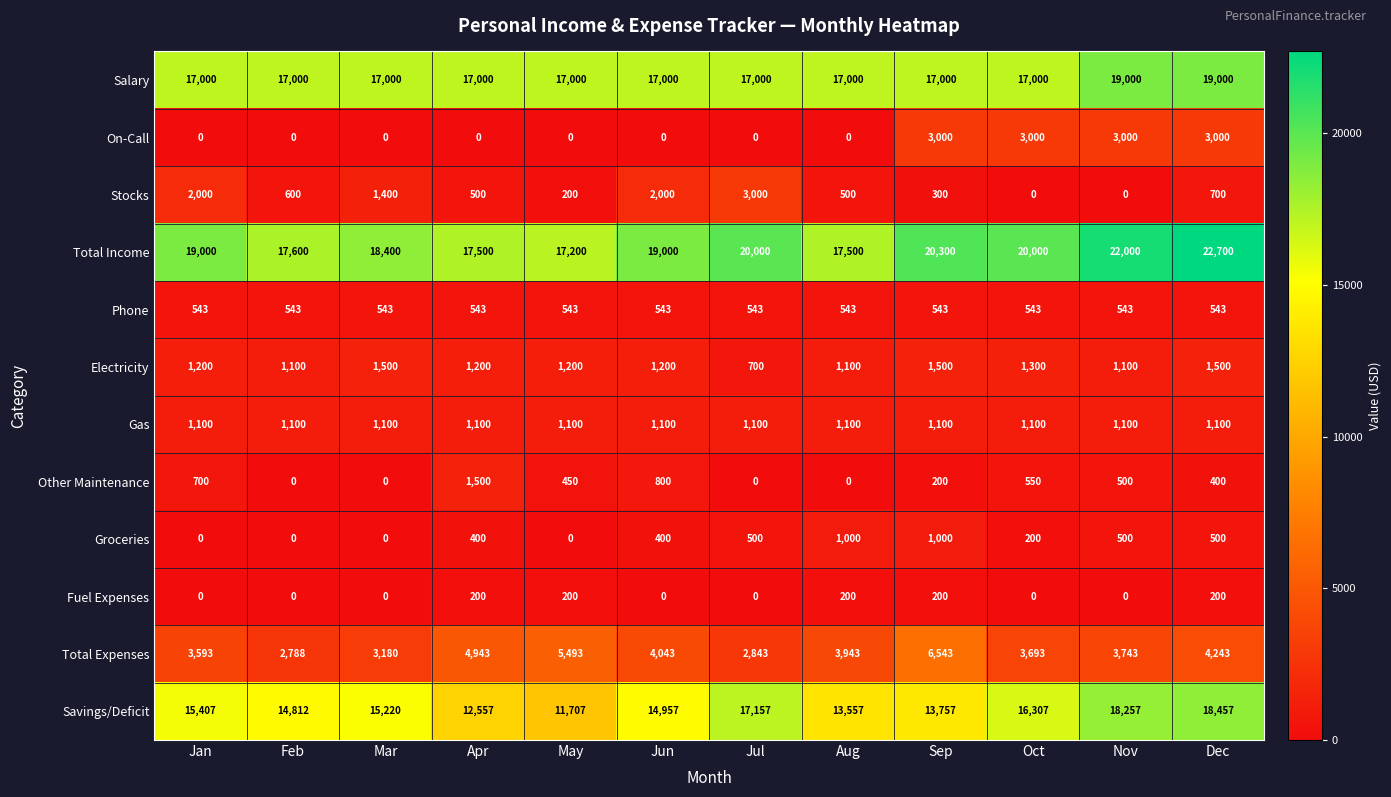

What is the sum of the Gas values at Oct and Jan?

2200